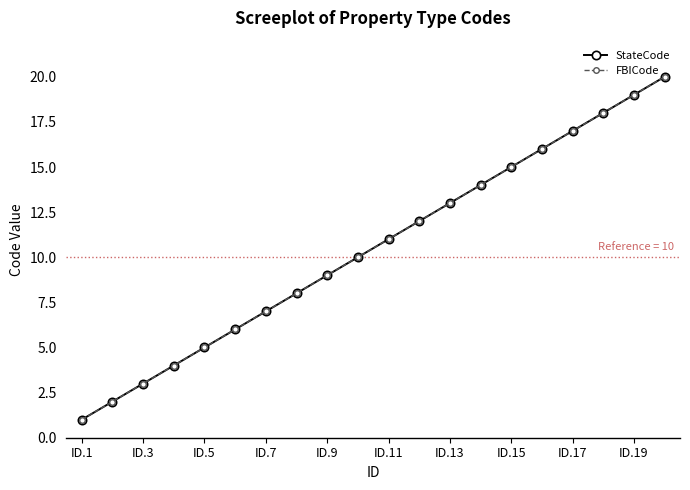

True or false: StateCode and FBICode cross at least once.

False